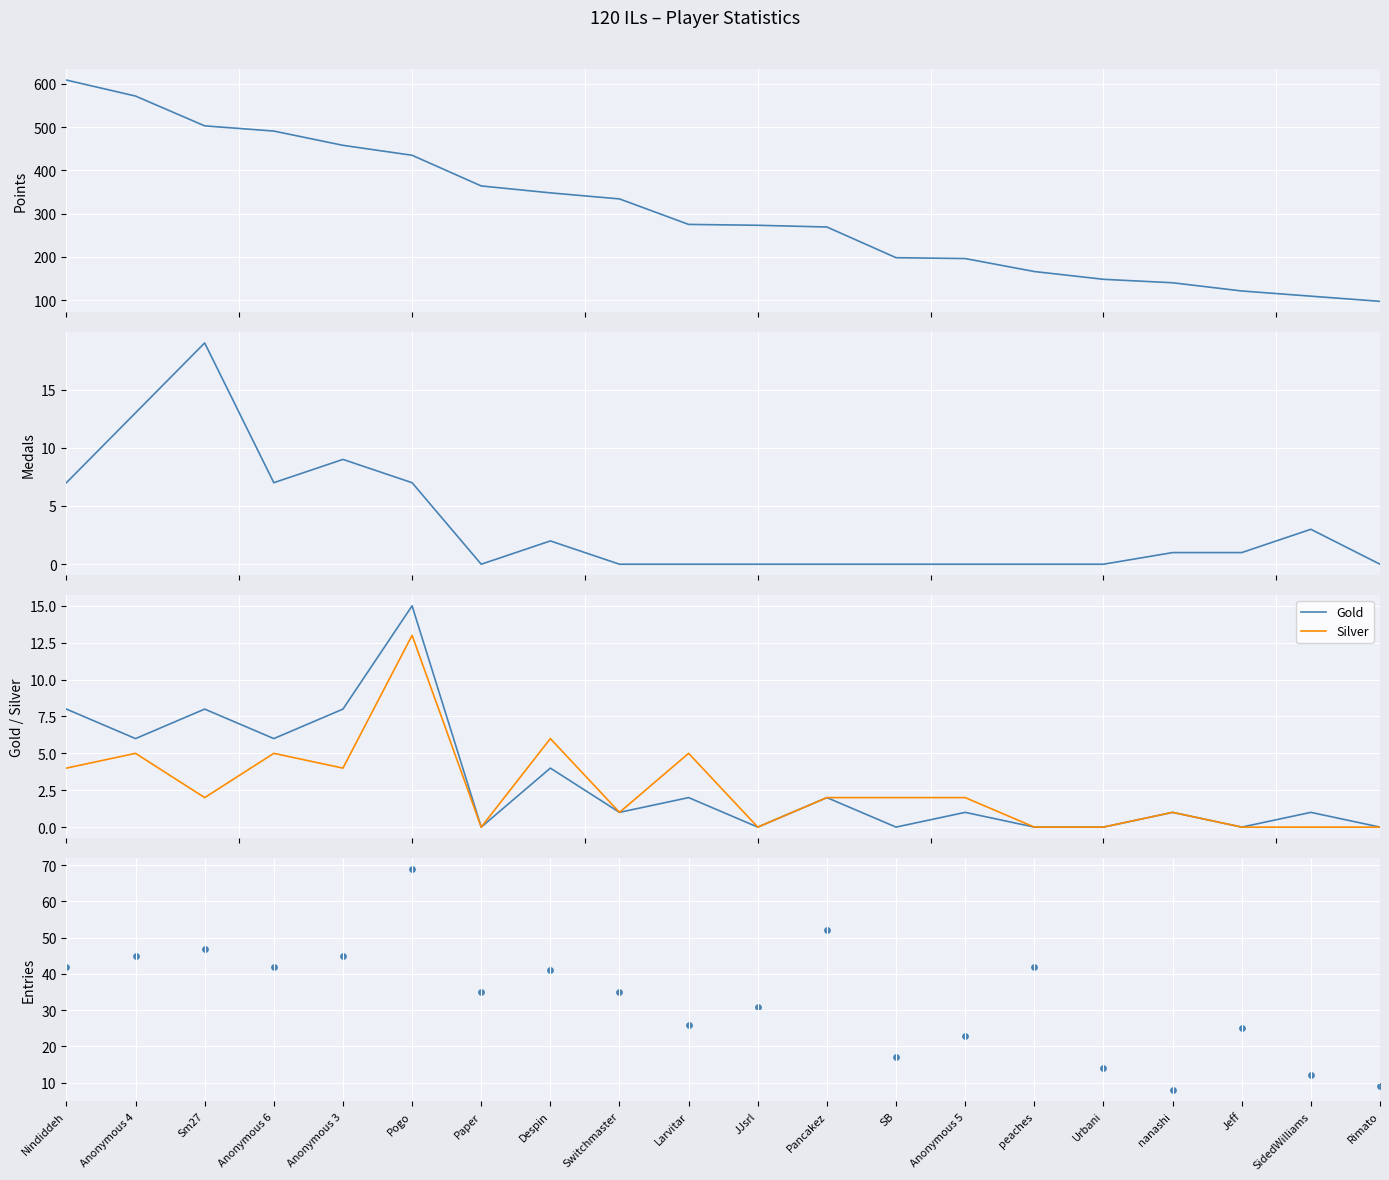

At which category is the sum across all series the highest?

Nindiddeh